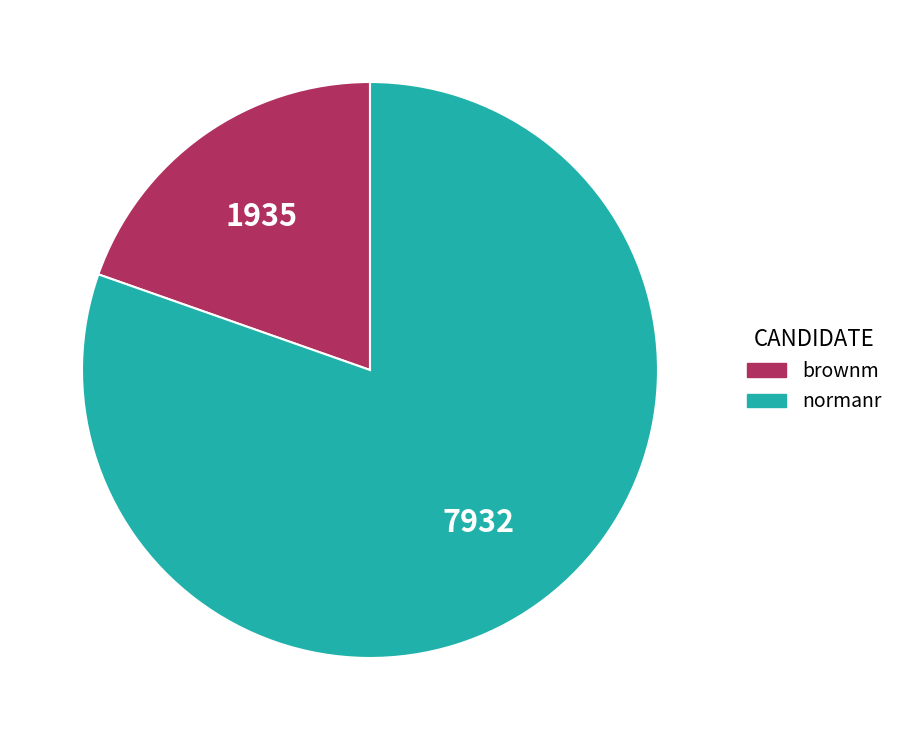

What is the largest slice in the pie chart?

normanr